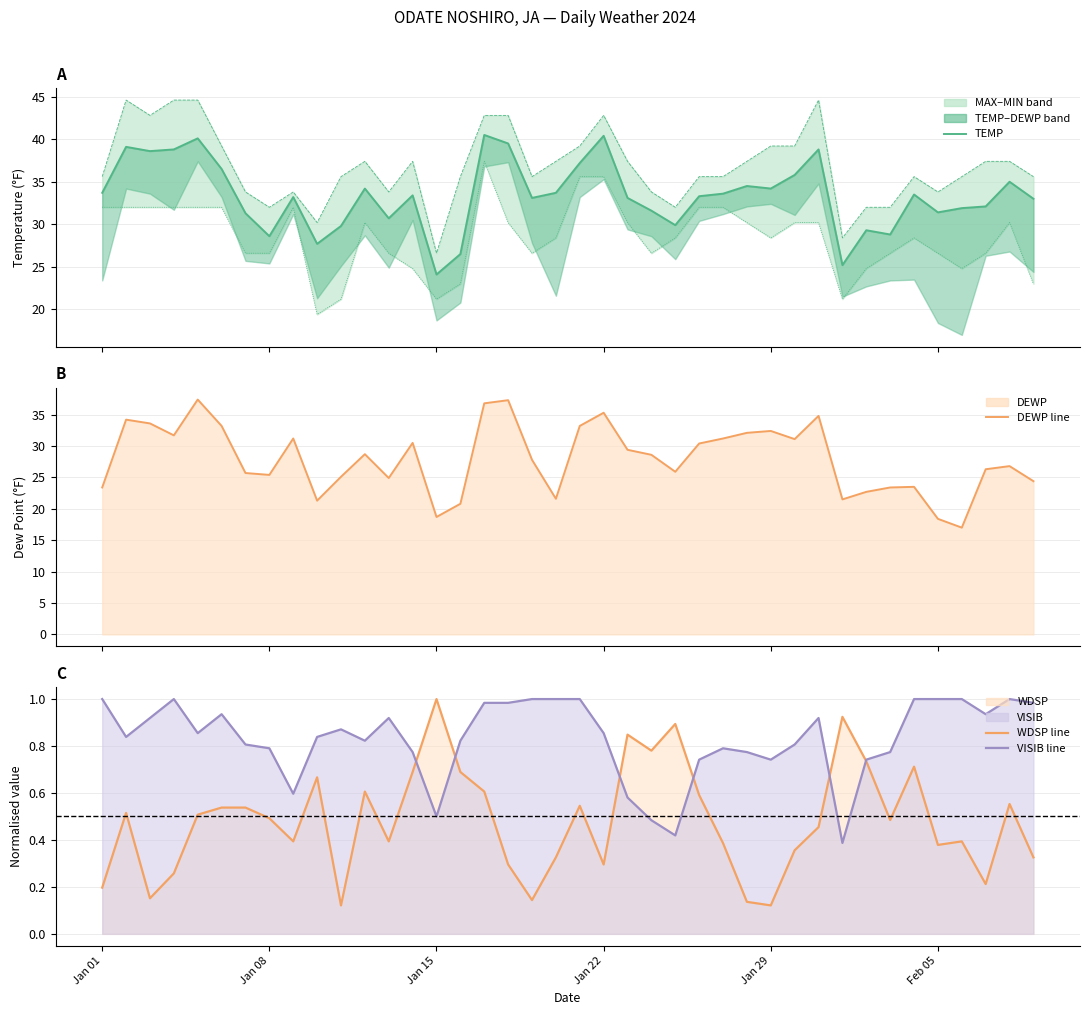

True or false: MIN_line and VISIB_line intersect in this chart.

False